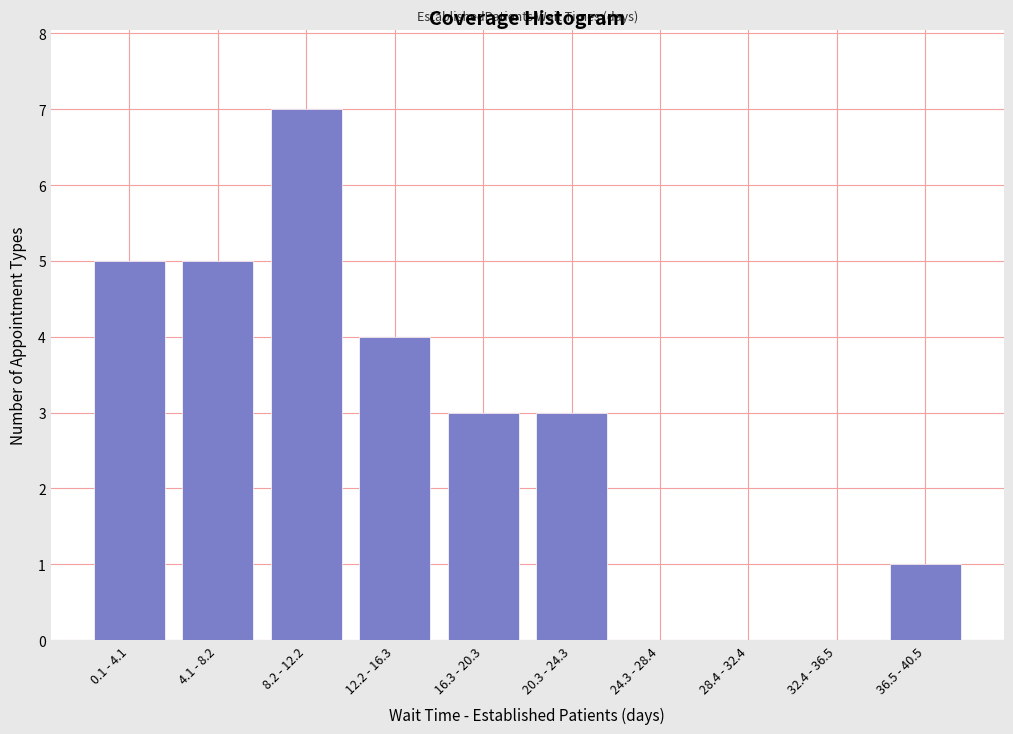

Reading left to right, list all the values displayed in this chart.

0.1 - 4.1=5	4.1 - 8.2=5	8.2 - 12.2=7	12.2 - 16.3=4	16.3 - 20.3=3	20.3 - 24.3=3	24.3 - 28.4=0	28.4 - 32.4=0	32.4 - 36.5=0	36.5 - 40.5=1